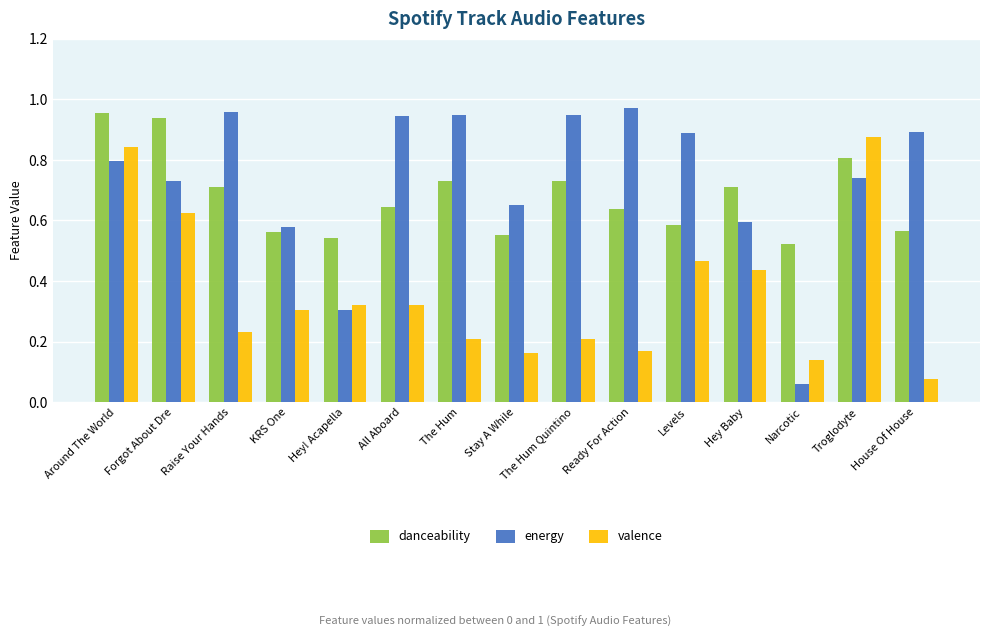

The value of danceability at The Hum is 0.4. True or false?

False